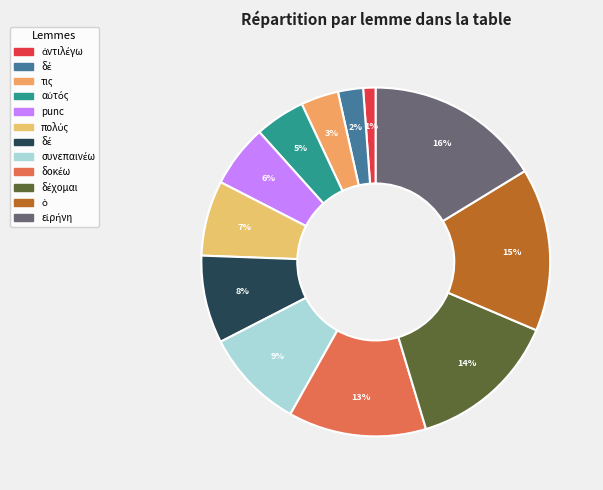

To the nearest percent, what is the average slice percentage?

8%